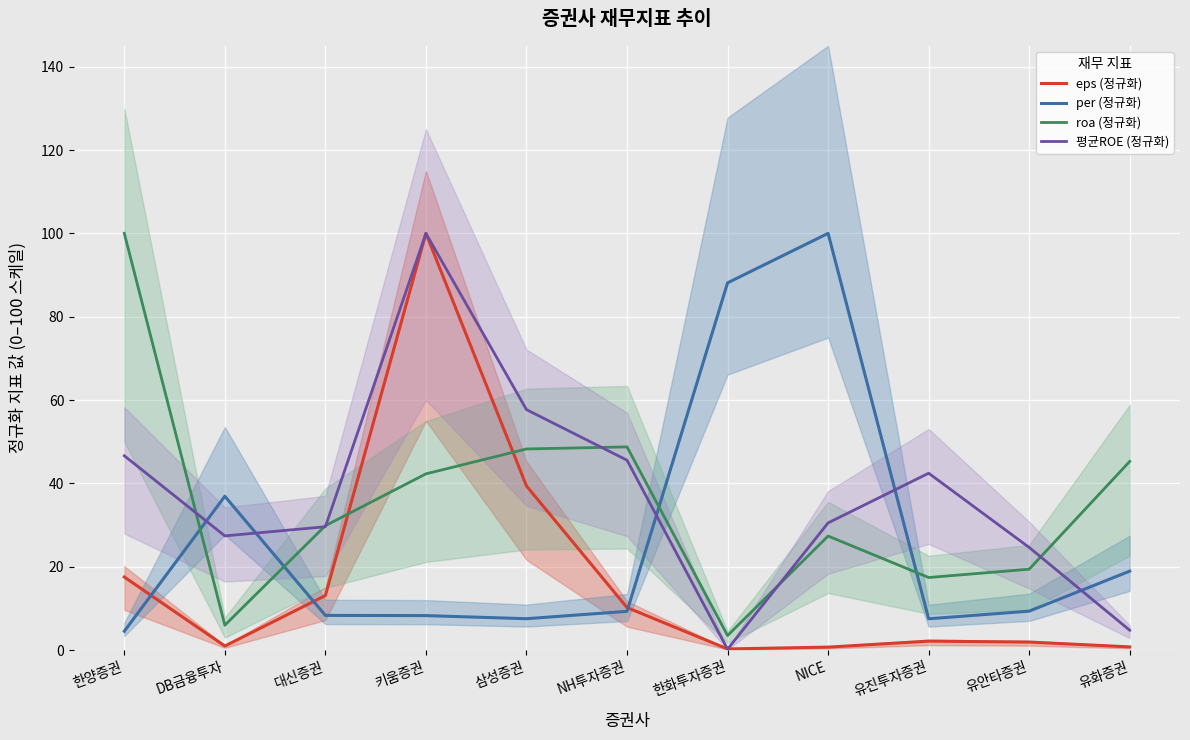

Is it true that per (정규화) equals 2.1 at 키움증권?

False